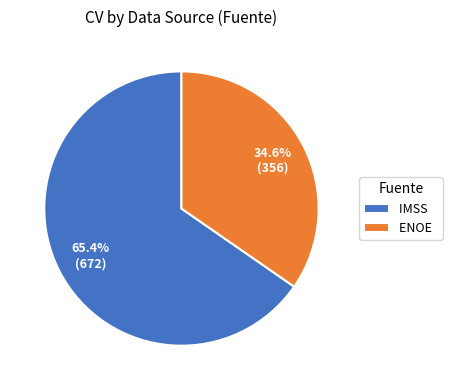

Is there a majority slice in this chart?

Yes